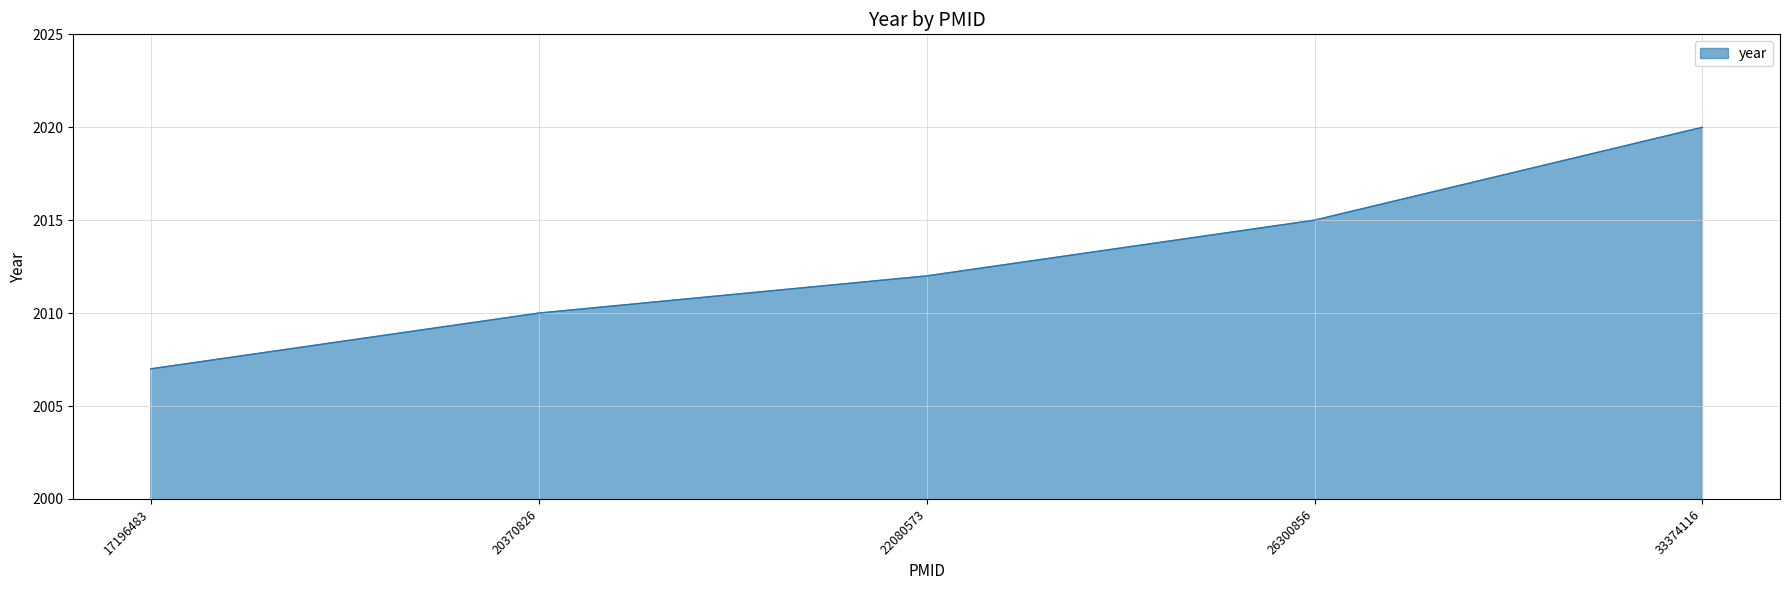

Does the chart display data point markers on the line(s)?

No